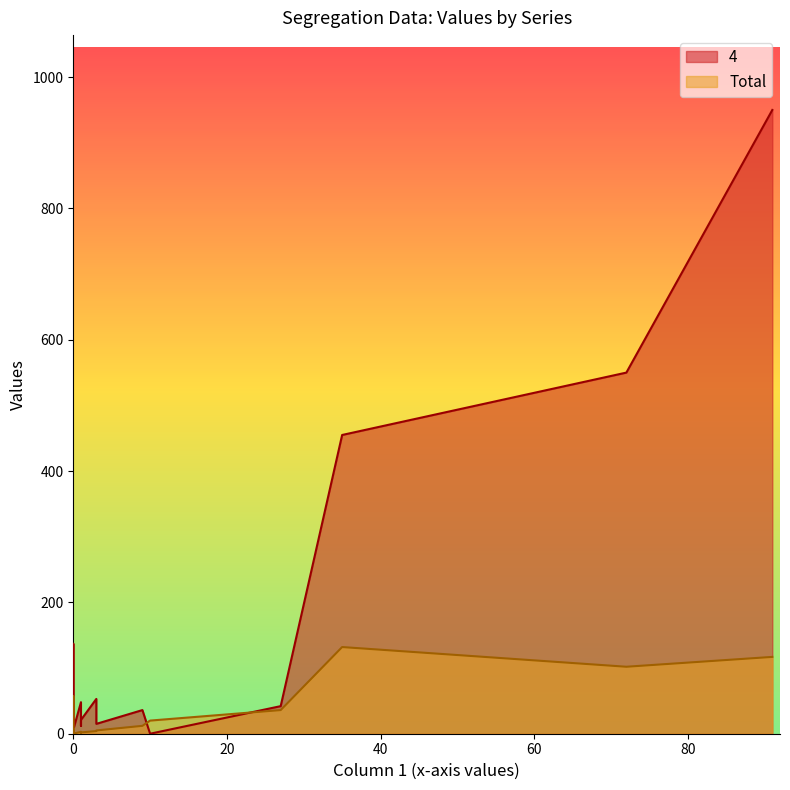

True or false: 4 has more than 1 points higher than both neighbors.

True